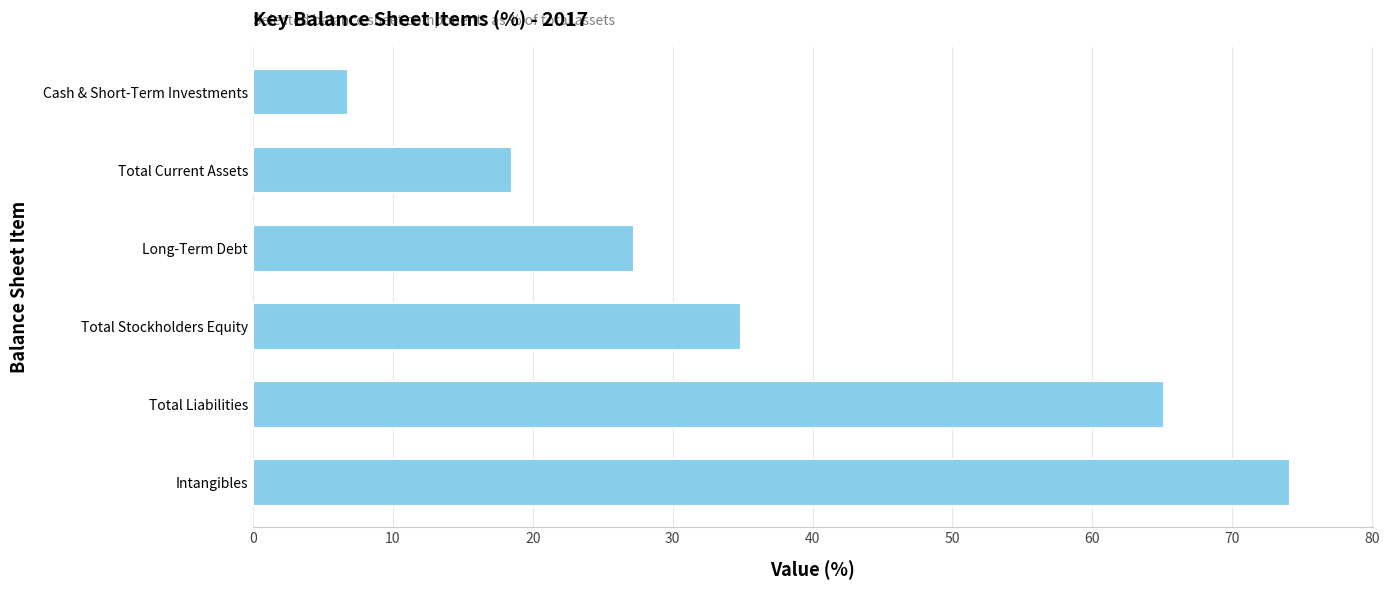

Does the chart contain stacked bars?

No